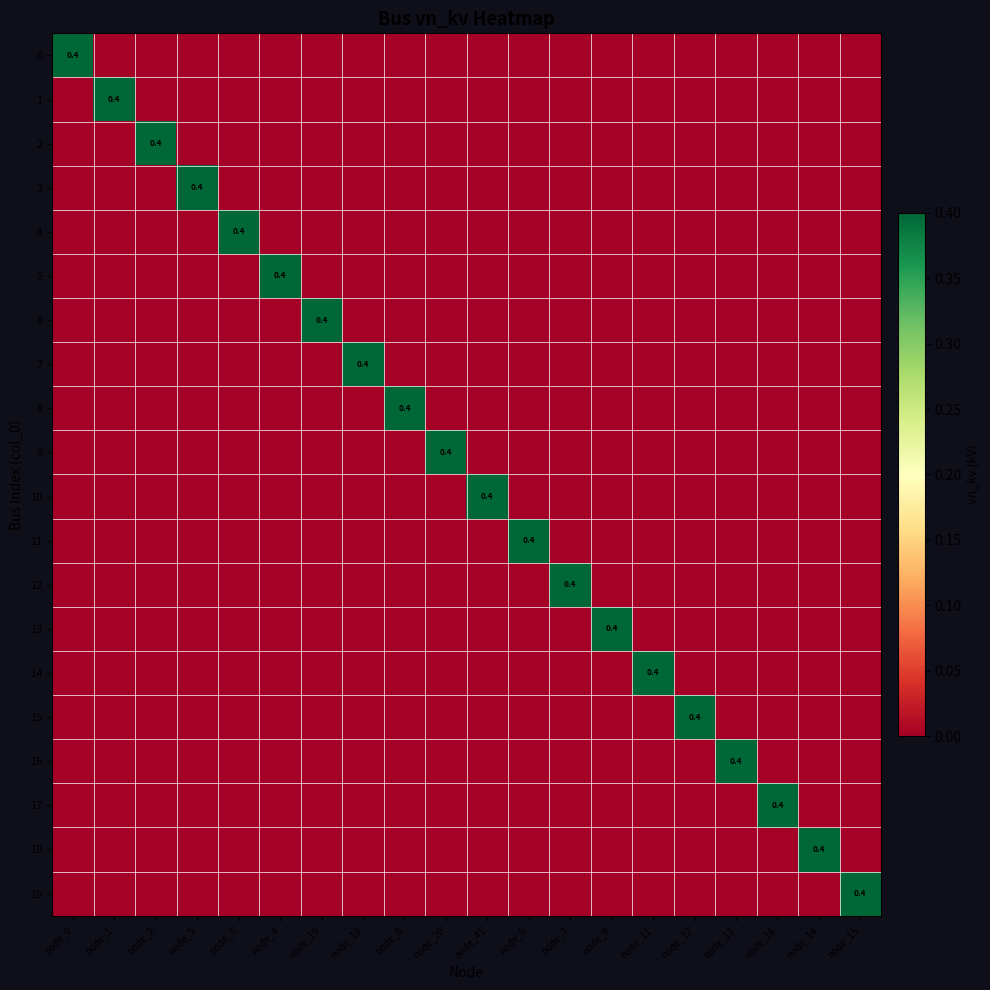

How many data points does each series have?

20